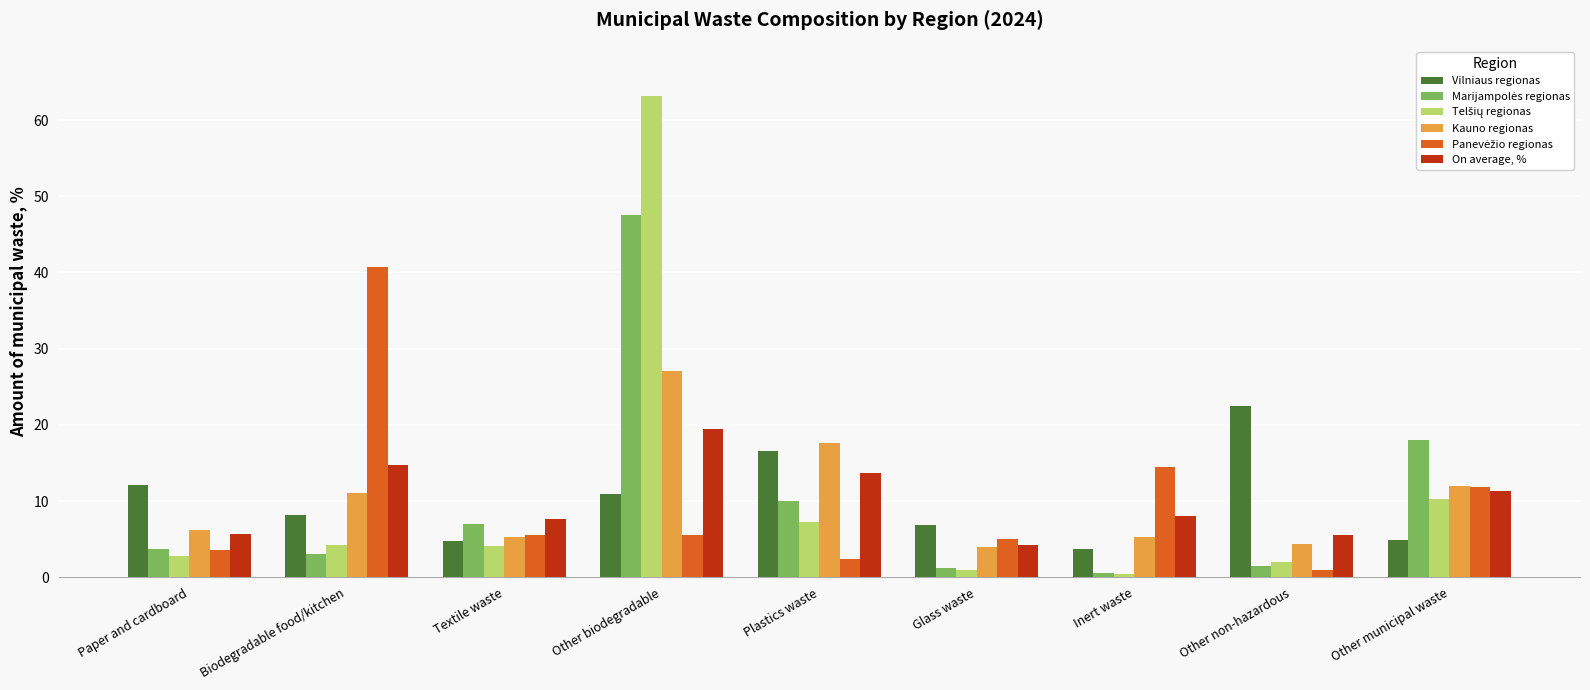

The Kauno regionas series shows 4.3 at Other non-hazardous. True or false?

True